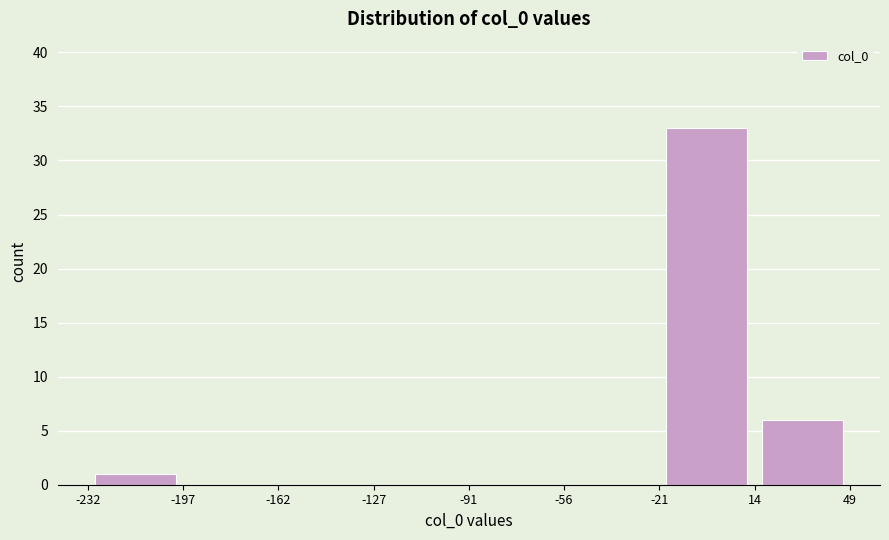

Reading left to right, list every bar in this chart as the range it spans on the x-axis followed by its height. The values are not printed on the chart, so give them approximately, as read against the axis.

-232 to -197: 1
-197 to -162: 0
-162 to -127: 0
-127 to -91: 0
-91 to -56: 0
-56 to -21: 0
-21 to 14: 33
14 to 49: 6